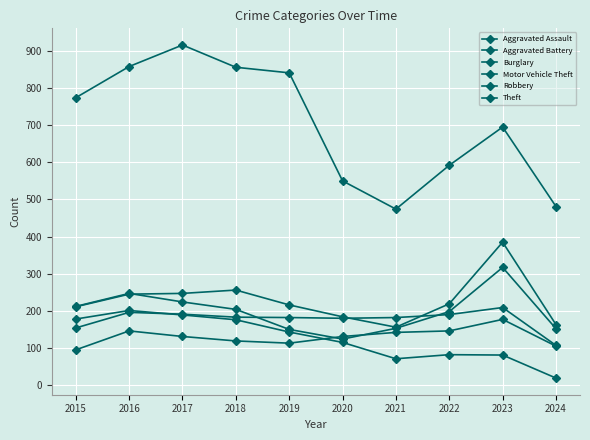

Count the number of categories in the chart.

10